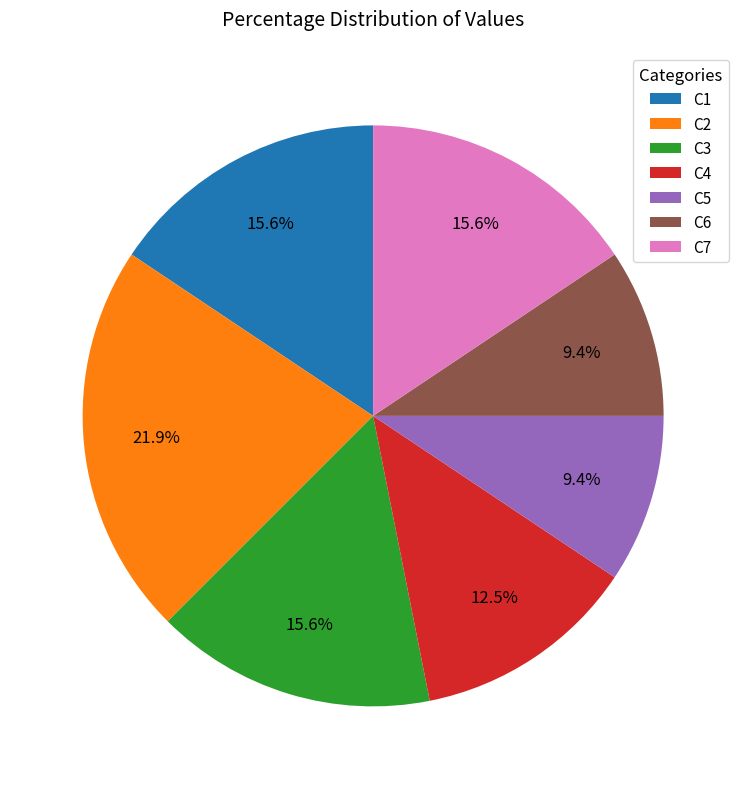

Which slice is the largest?

C2